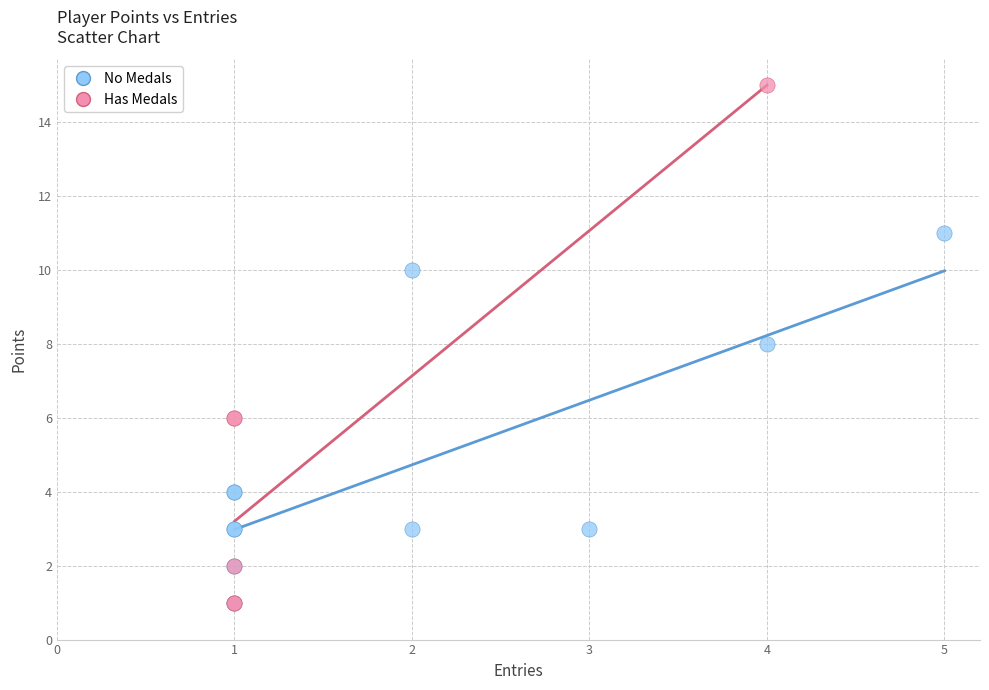

Which series has the widest spread of Y values?

Has Medals